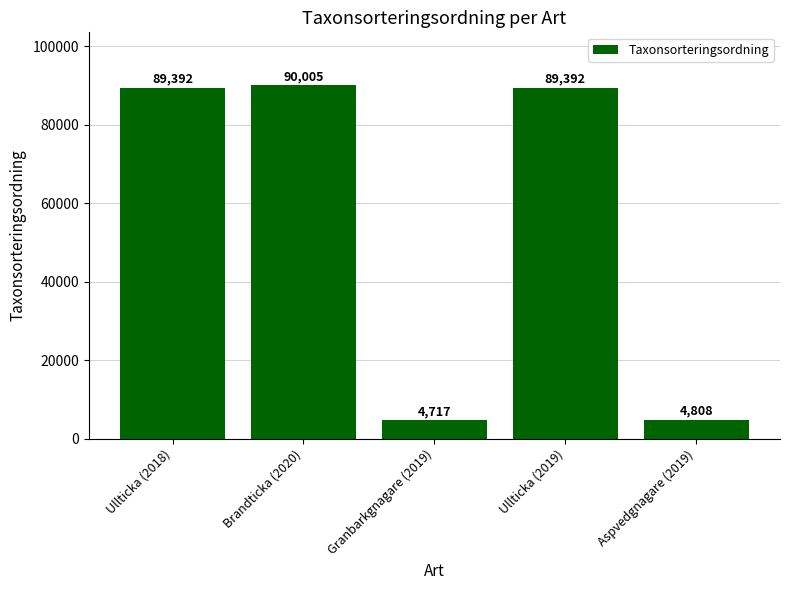

What is the sum of the values at Aspvedgnagare (2019) and Granbarkgnagare (2019)?

9525